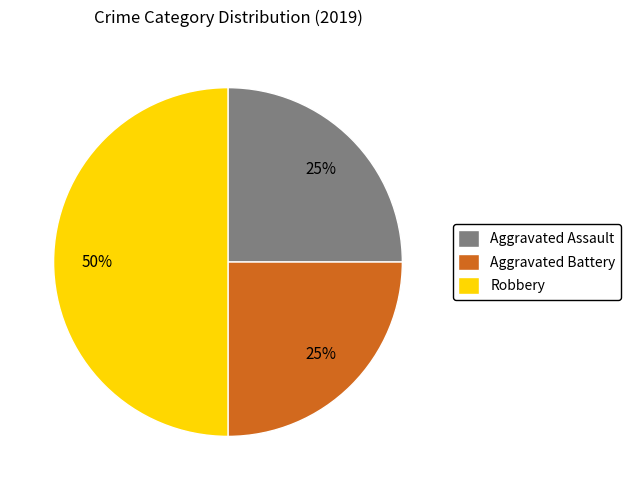

Which category has the biggest portion of the pie?

Robbery